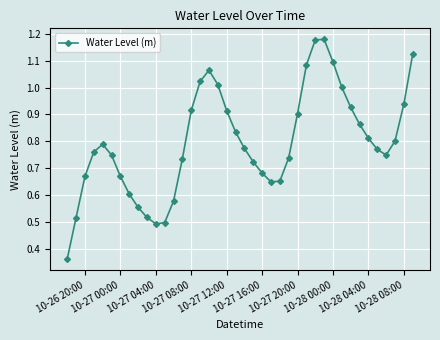

How many points are higher than both their immediate neighbors (excluding endpoints)?

3